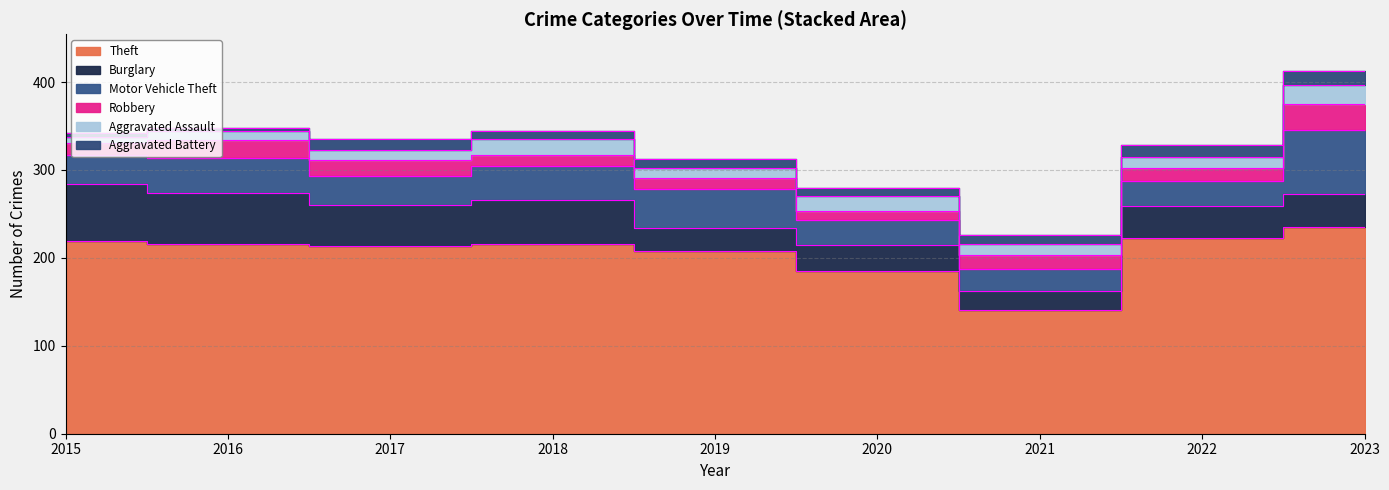

Which series has the largest range (max minus min)?

Theft